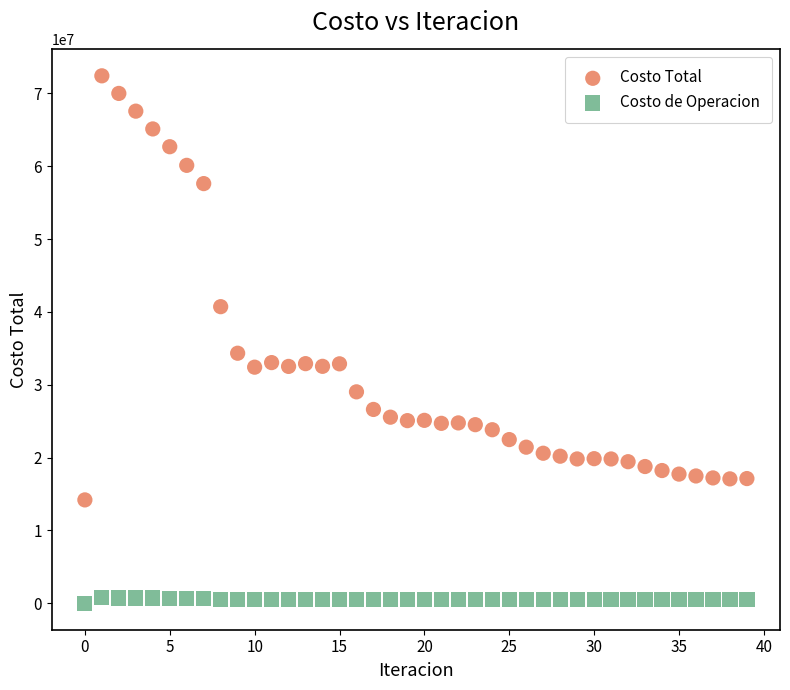

Which series has the widest spread of Y values?

Costo Total